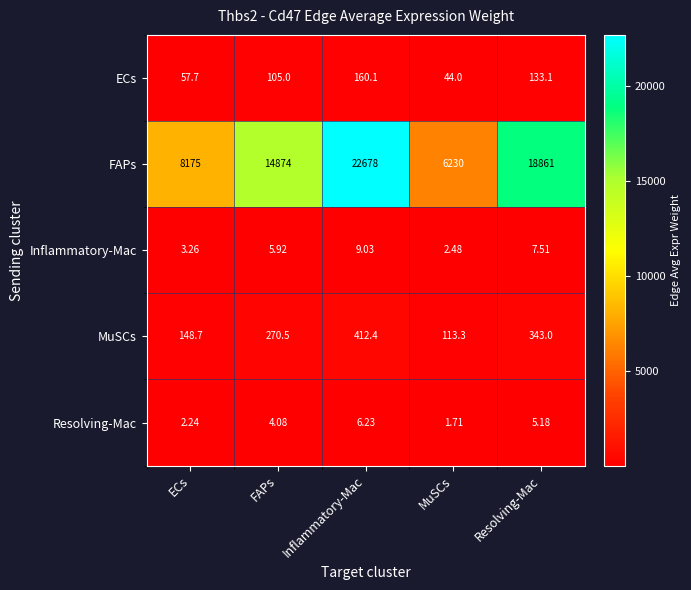

Which series has the largest range (max minus min)?

FAPs